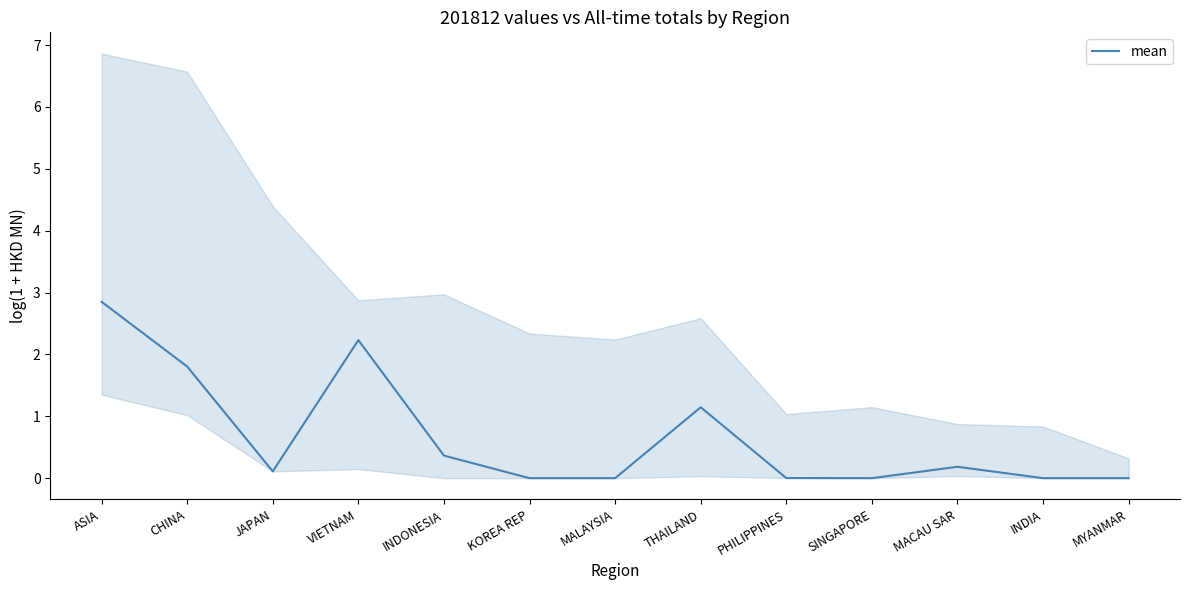

How many values exceed 0?

8